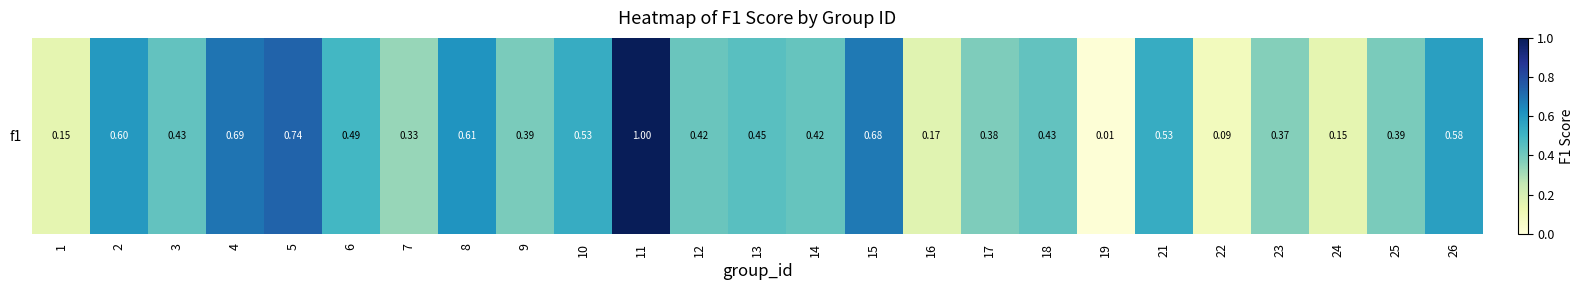

Reading left to right, extract all data points from this chart.

1=0.1	2=0.6	3=0.4	4=0.7	5=0.7	6=0.5	7=0.3	8=0.6	9=0.4	10=0.5	11=1.0	12=0.4	13=0.5	14=0.4	15=0.7	16=0.2	17=0.4	18=0.4	19=0.0	21=0.5	22=0.1	23=0.4	24=0.2	25=0.4	26=0.6